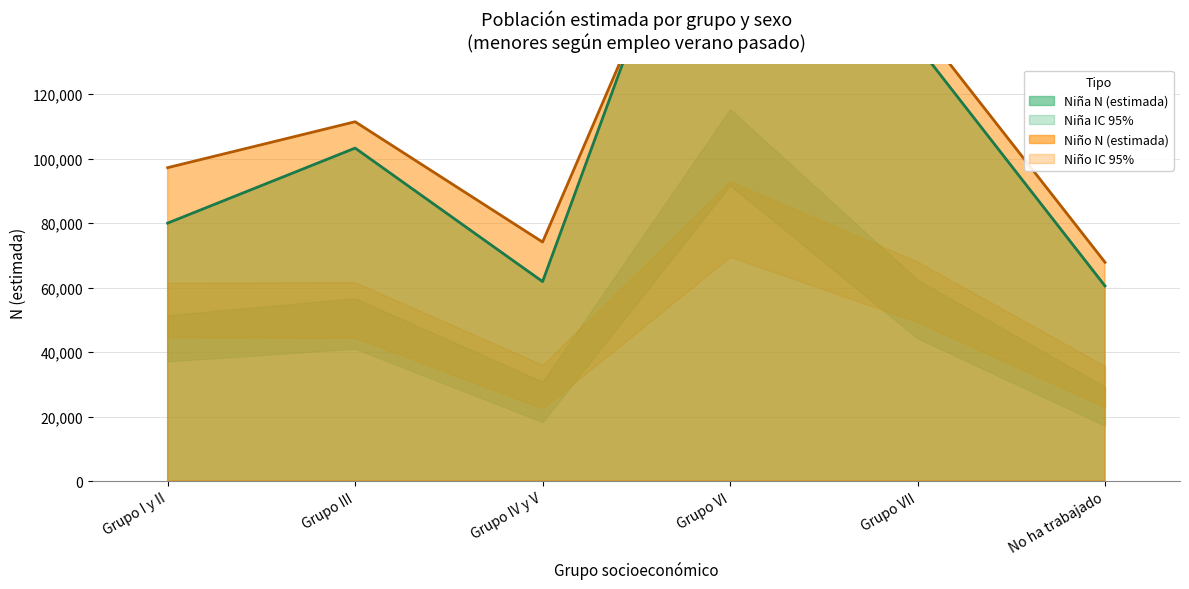

What is the sum of all Niño N (estimada) values?

701555